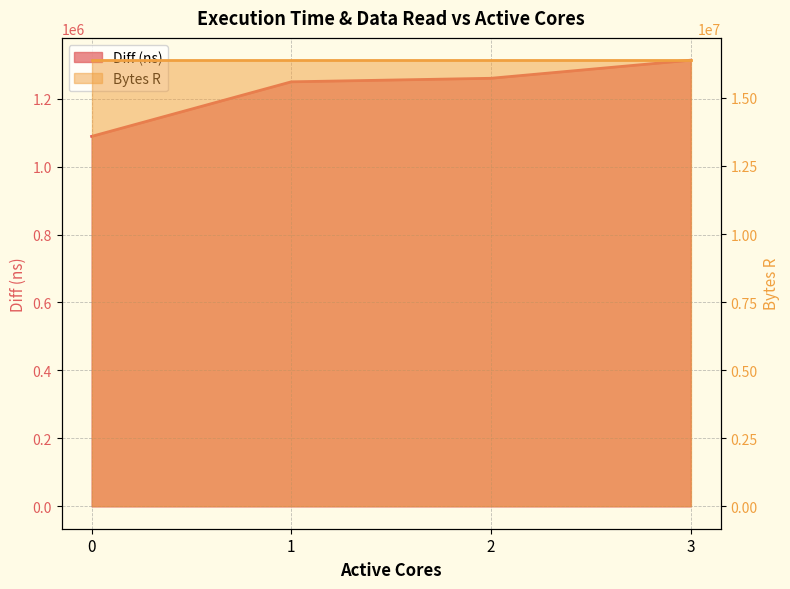

Reading left to right, extract all data points from this chart.

1088669	1249214	1259606	1312821